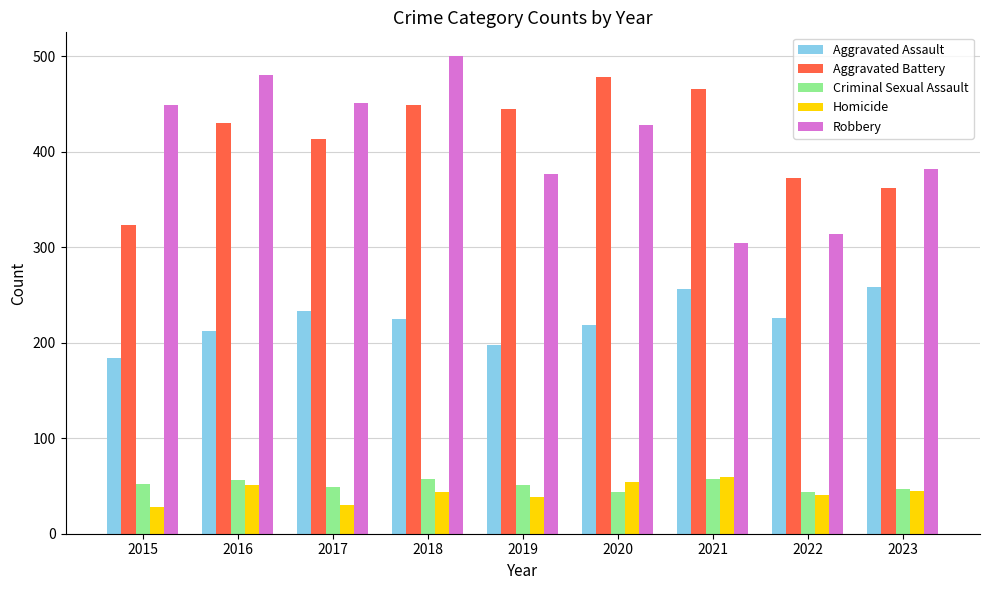

What is the sum of the Homicide values at 2022 and 2015?

69